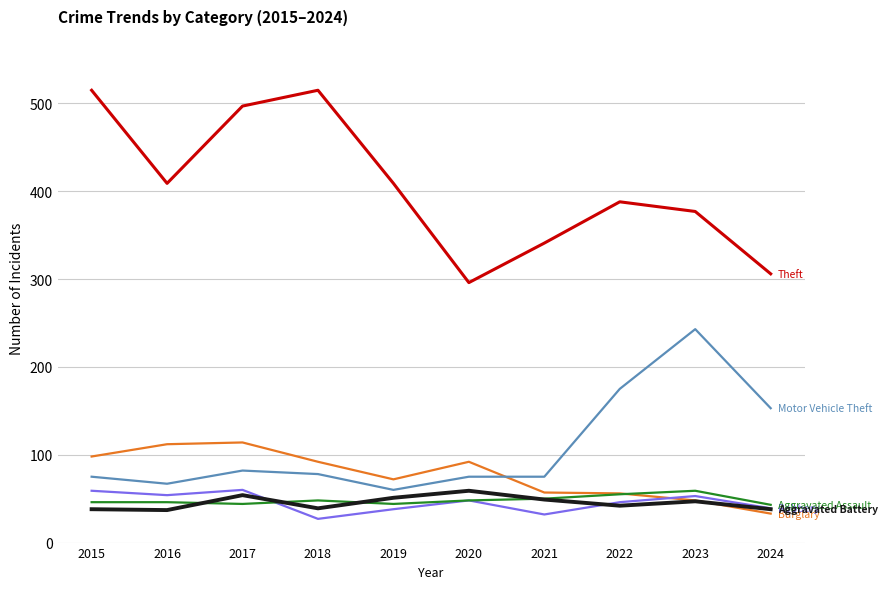

What is the smallest value displayed?

27